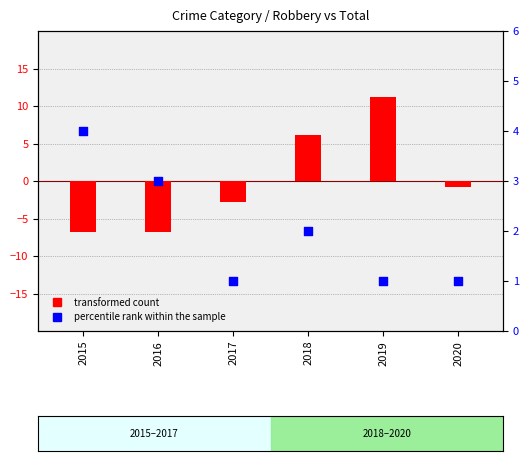

What is the total value across all series at 2018?

8.2